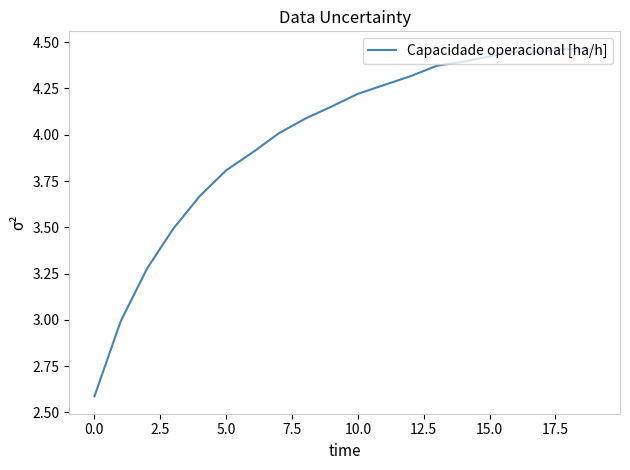

What is the difference between the maximum and minimum values?

1.9